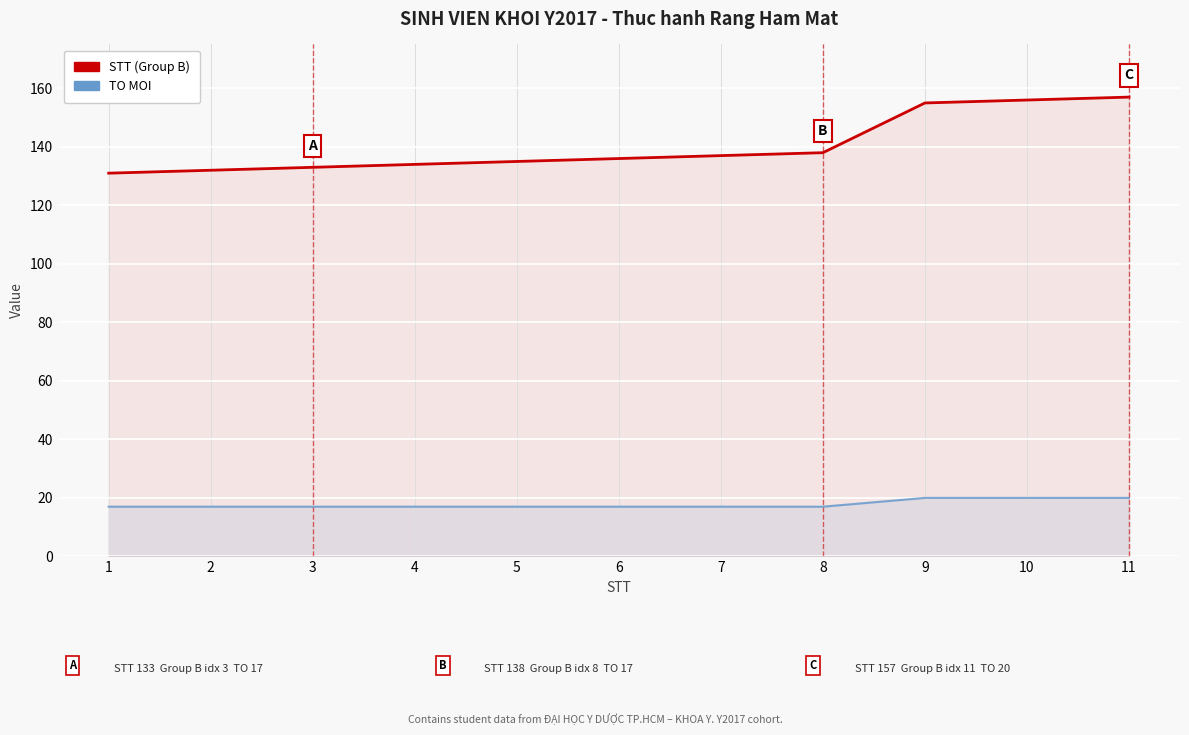

The TO MOI series shows 7 at 6. True or false?

False